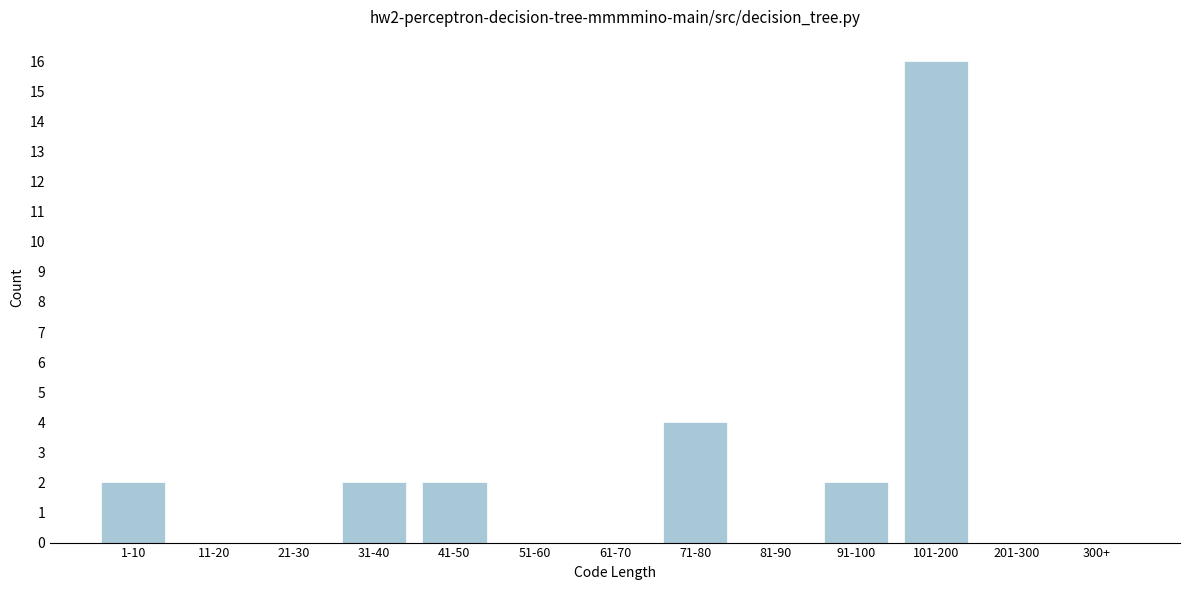

Reading right to left, what are all the values shown in this chart?

300+=0	201-300=0	101-200=16	91-100=2	81-90=0	71-80=4	61-70=0	51-60=0	41-50=2	31-40=2	21-30=0	11-20=0	1-10=2